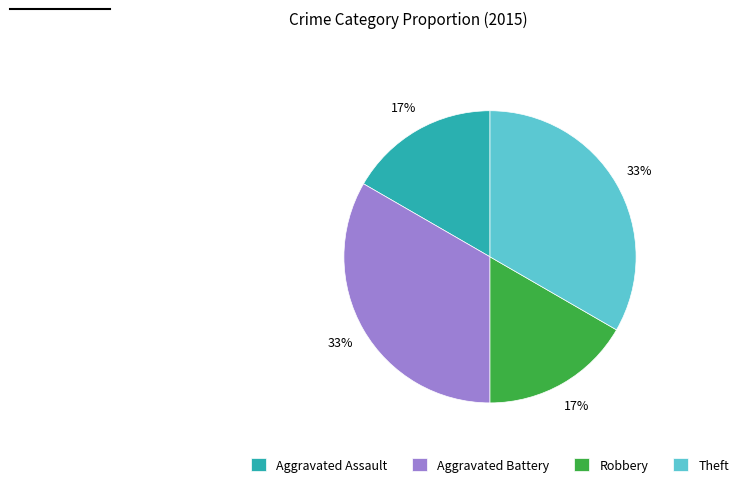

To the nearest percent, what percentage of the pie is Theft?

33%